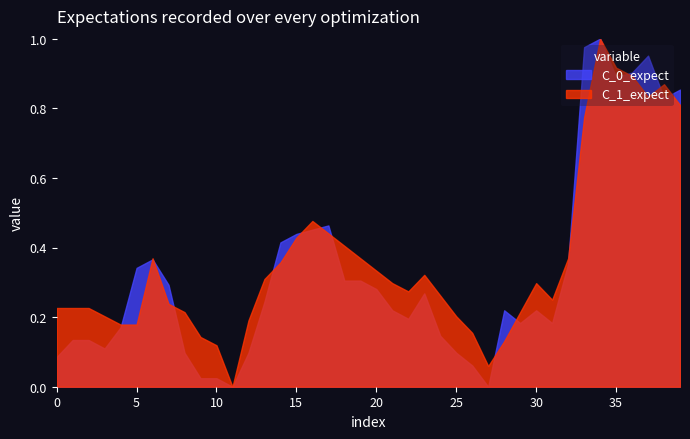

Is the value of C_1_expect at 30 greater than the value of C_0_expect at 30?

Yes